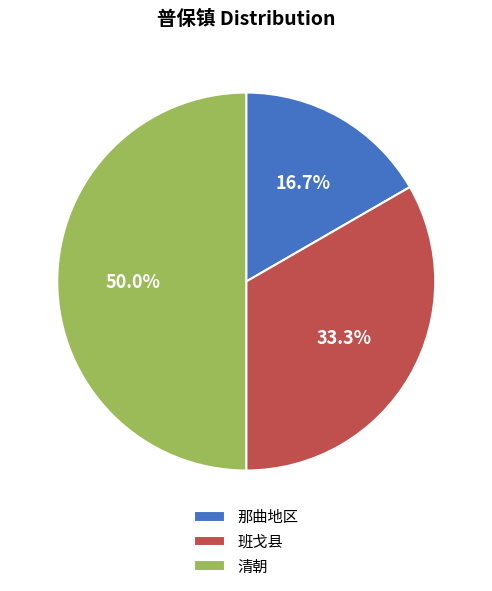

True or false: 那曲地区 accounts for 5% of the total.

False